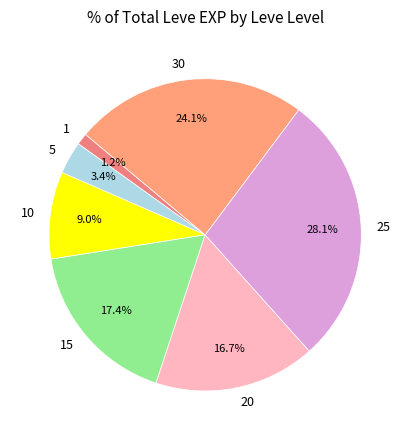

Between 25 and 5, which is larger?

25